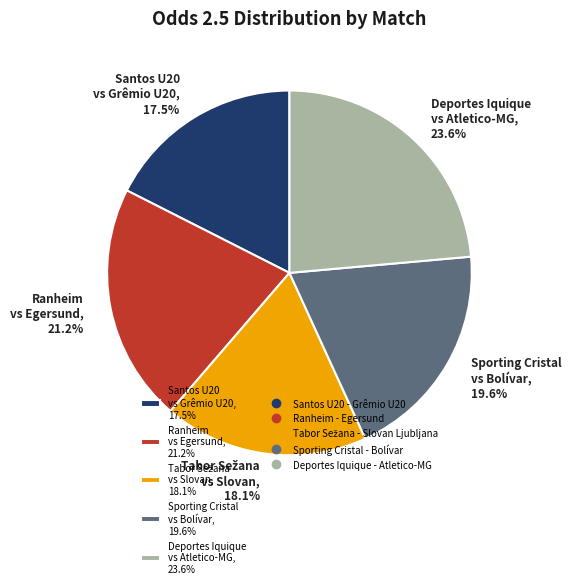

To the nearest percent, what is the average slice percentage?

20%